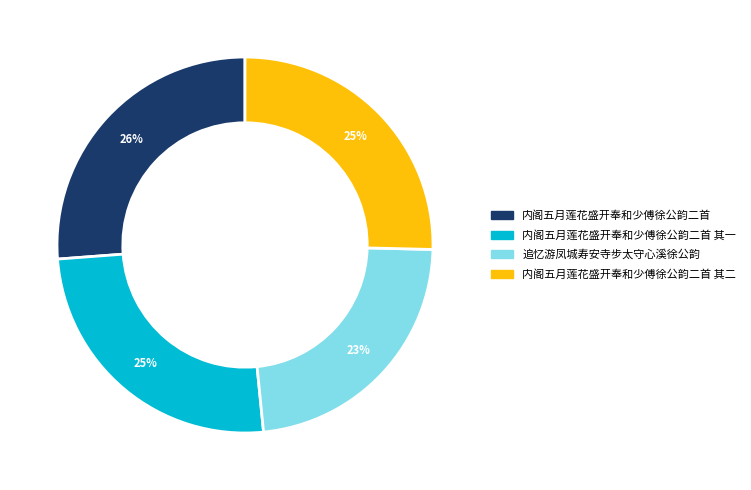

Which slice is the largest?

内阁五月莲花盛开奉和少傅徐公韵二首